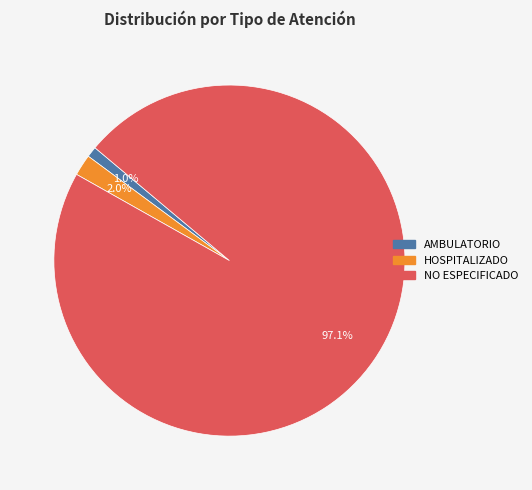

How many segments does this pie chart have?

3